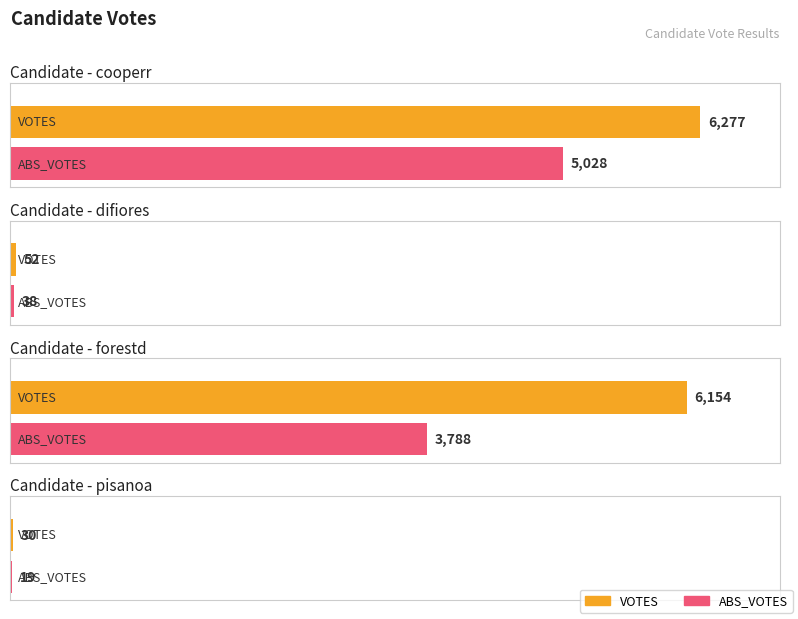

What are all the series names shown in the legend?

VOTES, ABS_VOTES